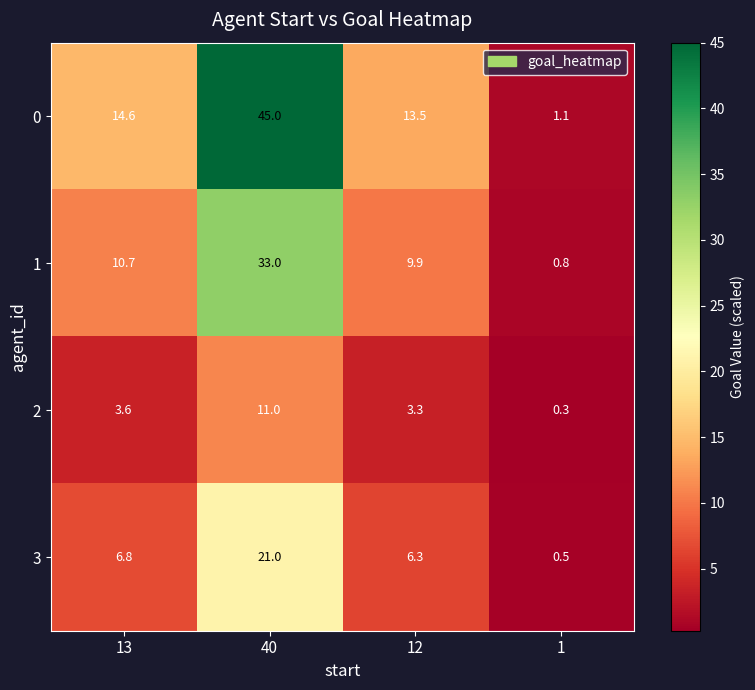

At 13, list the series in order from smallest to largest.

2, 3, 1, 0